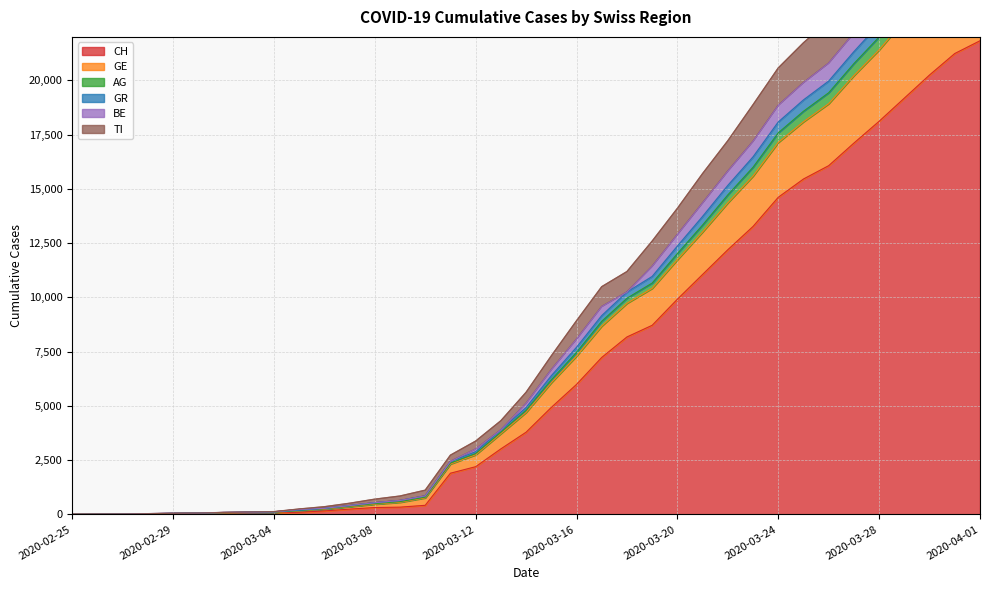

The value of GE at 2020-03-20 is 3159. True or false?

False